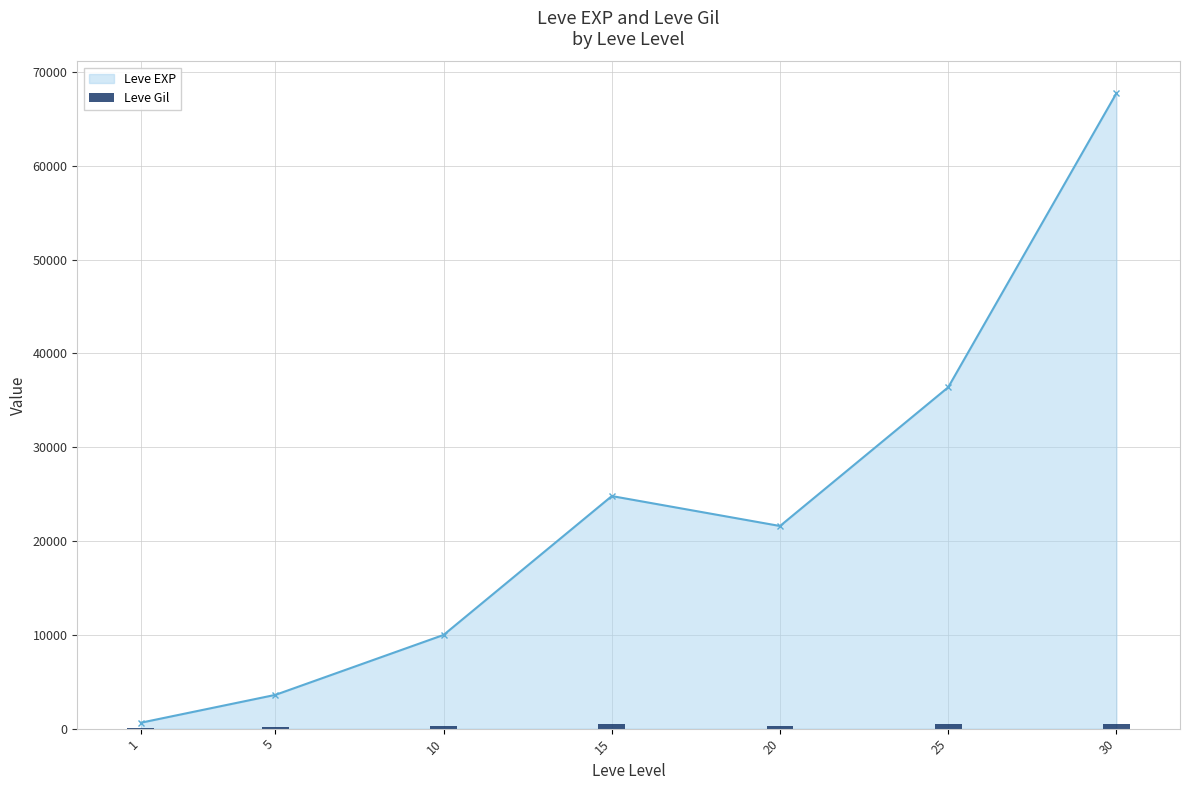

Reading right to left, extract all data points from this chart.

463	485	290	529	293	139	113